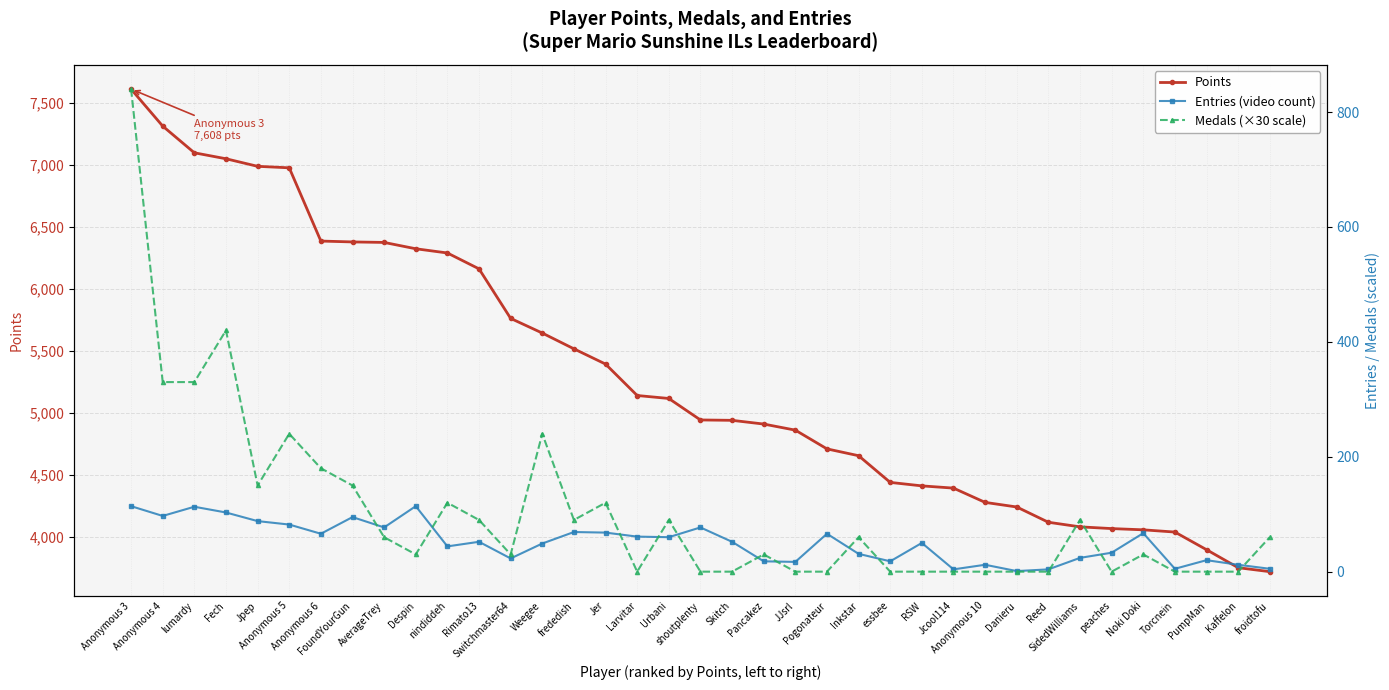

Reading left to right, extract all data points from this chart.

Points: Anonymous 3=7608	Anonymous 4=7310	lumardy=7095	Fech=7047	Jpep=6986	Anonymous 5=6974	Anonymous 6=6384	FoundYourGun=6377	AverageTrey=6373	Despin=6322	nindiddeh=6288	Rimato13=6160	Switchmaster64=5761	Weegee=5643	frededish=5516	Jer=5393	Larvitar=5140	Urbani=5116	shoutplenty=4943	Skitch=4940	Pancakez=4910	JJsrl=4861	Pogonateur=4710	Inkstar=4655	essbee=4440	RSW=4412	Jcool114=4394	Anonymous 10=4279	Danieru=4242	Reed=4119	SidedWilliams=4082	peaches=4068	Noki Doki=4058	Torcnein=4040	PumpMan=3898	Kaffelon=3753	froidtofu=3721
Entries (video count): Anonymous 3=114	Anonymous 4=97	lumardy=113	Fech=103	Jpep=88	Anonymous 5=82	Anonymous 6=66	FoundYourGun=95	AverageTrey=77	Despin=114	nindiddeh=44	Rimato13=52	Switchmaster64=23	Weegee=49	frededish=69	Jer=68	Larvitar=61	Urbani=60	shoutplenty=77	Skitch=52	Pancakez=18	JJsrl=17	Pogonateur=66	Inkstar=31	essbee=18	RSW=50	Jcool114=4	Anonymous 10=12	Danieru=1	Reed=4	SidedWilliams=24	peaches=33	Noki Doki=67	Torcnein=5	PumpMan=20	Kaffelon=12	froidtofu=5
Medals (×30 scale): Anonymous 3=840	Anonymous 4=330	lumardy=330	Fech=420	Jpep=150	Anonymous 5=240	Anonymous 6=180	FoundYourGun=150	AverageTrey=60	Despin=30	nindiddeh=120	Rimato13=90	Switchmaster64=30	Weegee=240	frededish=90	Jer=120	Larvitar=0	Urbani=90	shoutplenty=0	Skitch=0	Pancakez=30	JJsrl=0	Pogonateur=0	Inkstar=60	essbee=0	RSW=0	Jcool114=0	Anonymous 10=0	Danieru=0	Reed=0	SidedWilliams=90	peaches=0	Noki Doki=30	Torcnein=0	PumpMan=0	Kaffelon=0	froidtofu=60